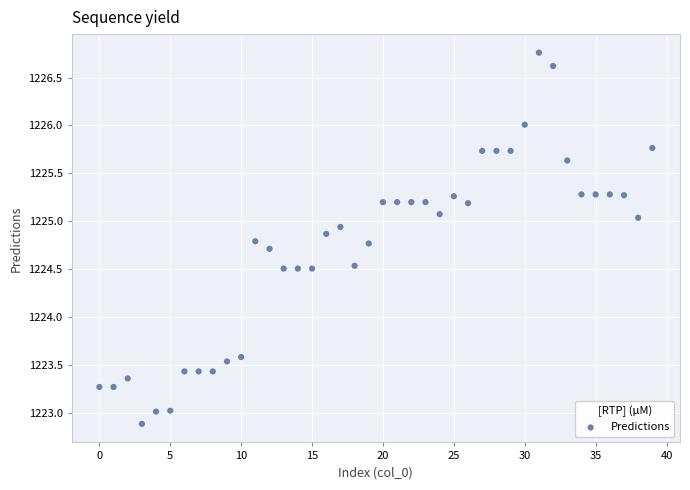

What is the range of Y values (max minus min)?

3.9